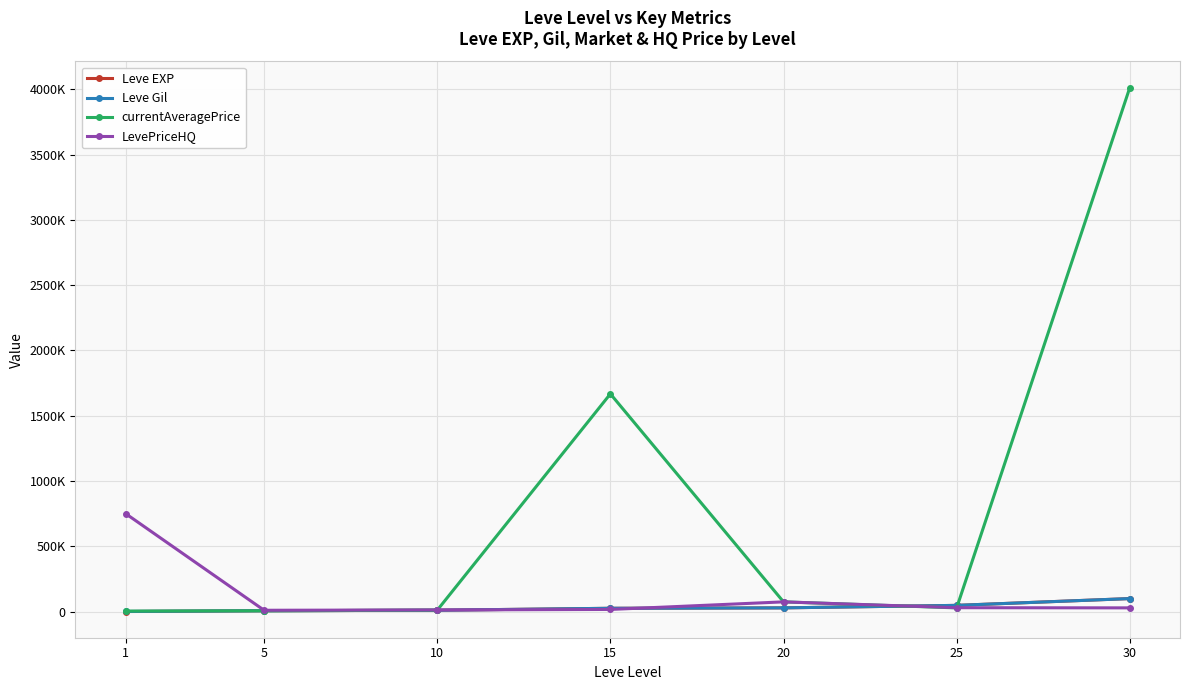

Rank the series by their maximum value, from highest to lowest.

currentAveragePrice, LevePriceHQ, Leve EXP, Leve Gil